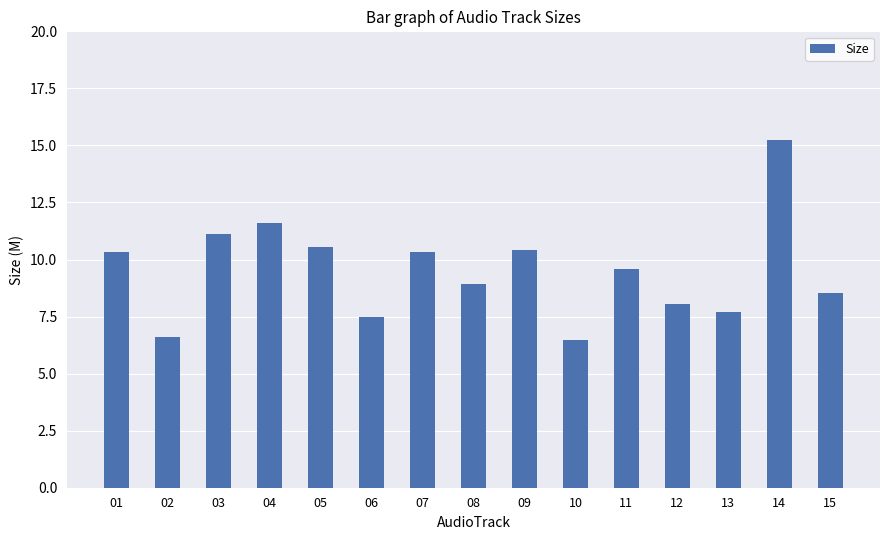

What is the change in value from 08 to 12?

-0.9